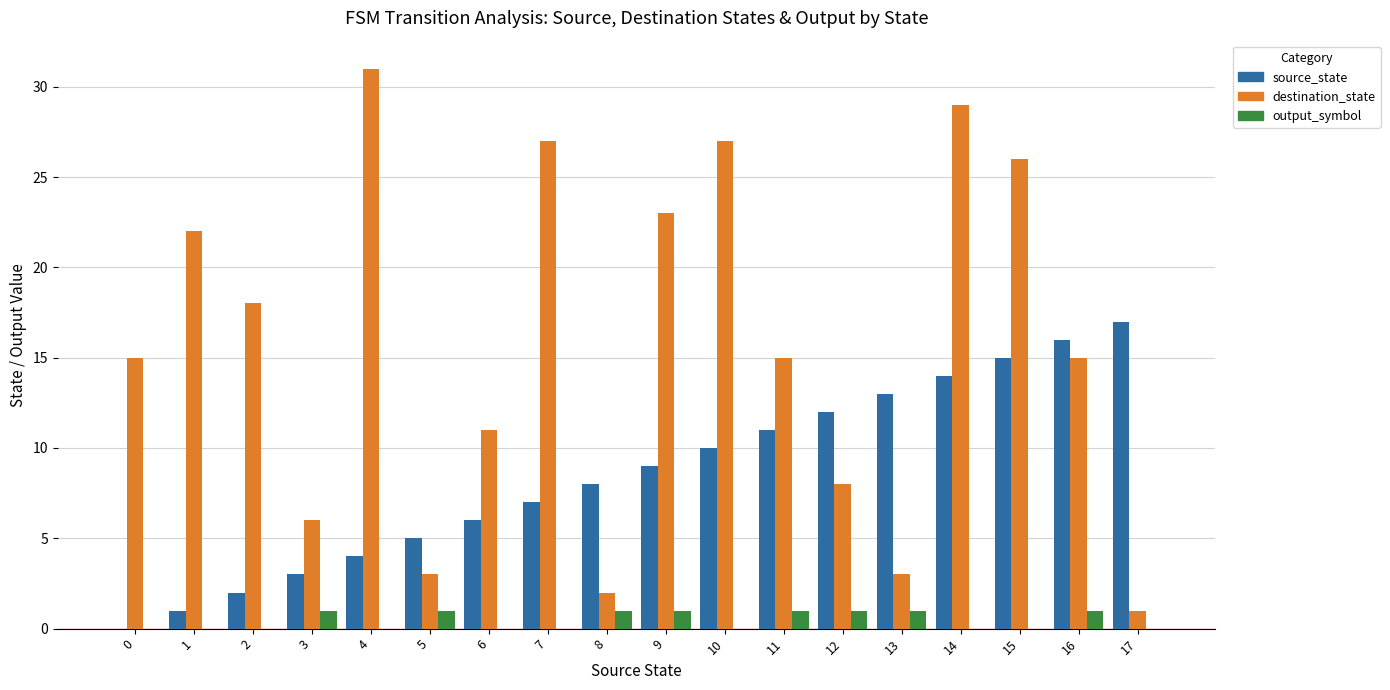

At which label is source_state closest to 8?

8